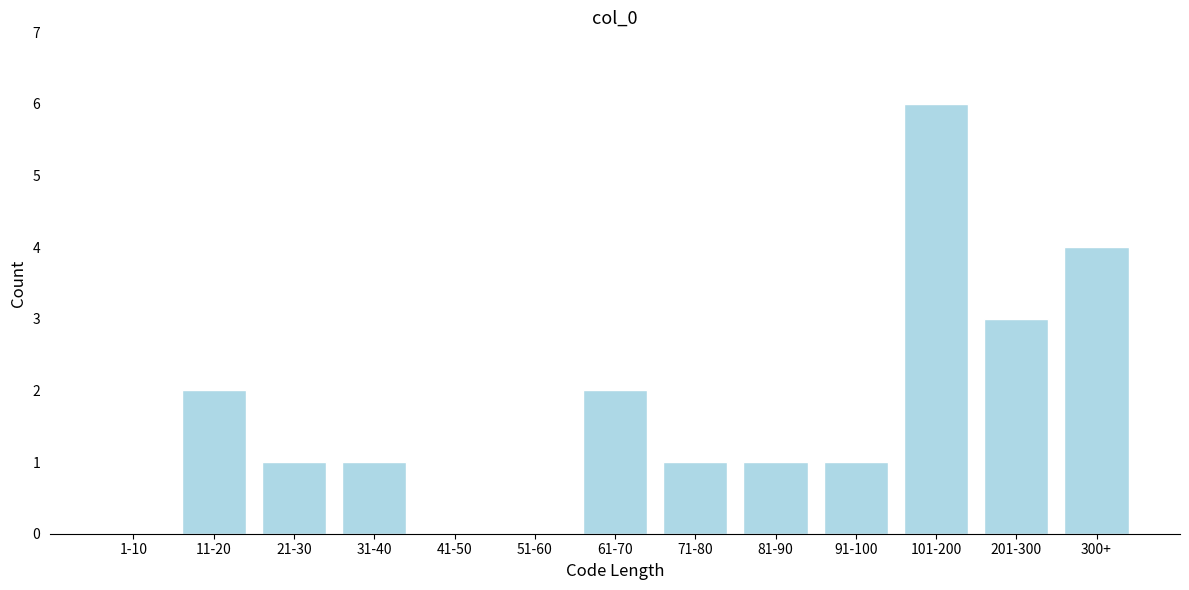

Reading left to right, list all the values displayed in this chart.

1-10=0	11-20=2	21-30=1	31-40=1	41-50=0	51-60=0	61-70=2	71-80=1	81-90=1	91-100=1	101-200=6	201-300=3	300+=4